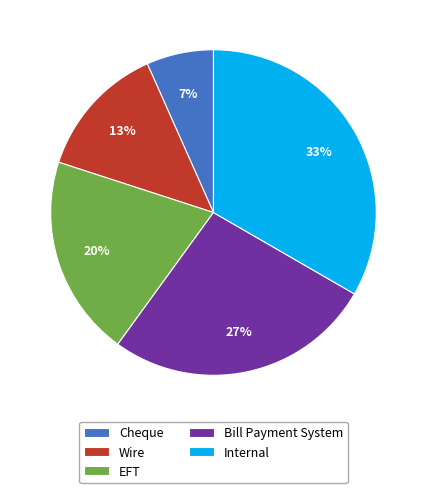

How many segments does this pie chart have?

5